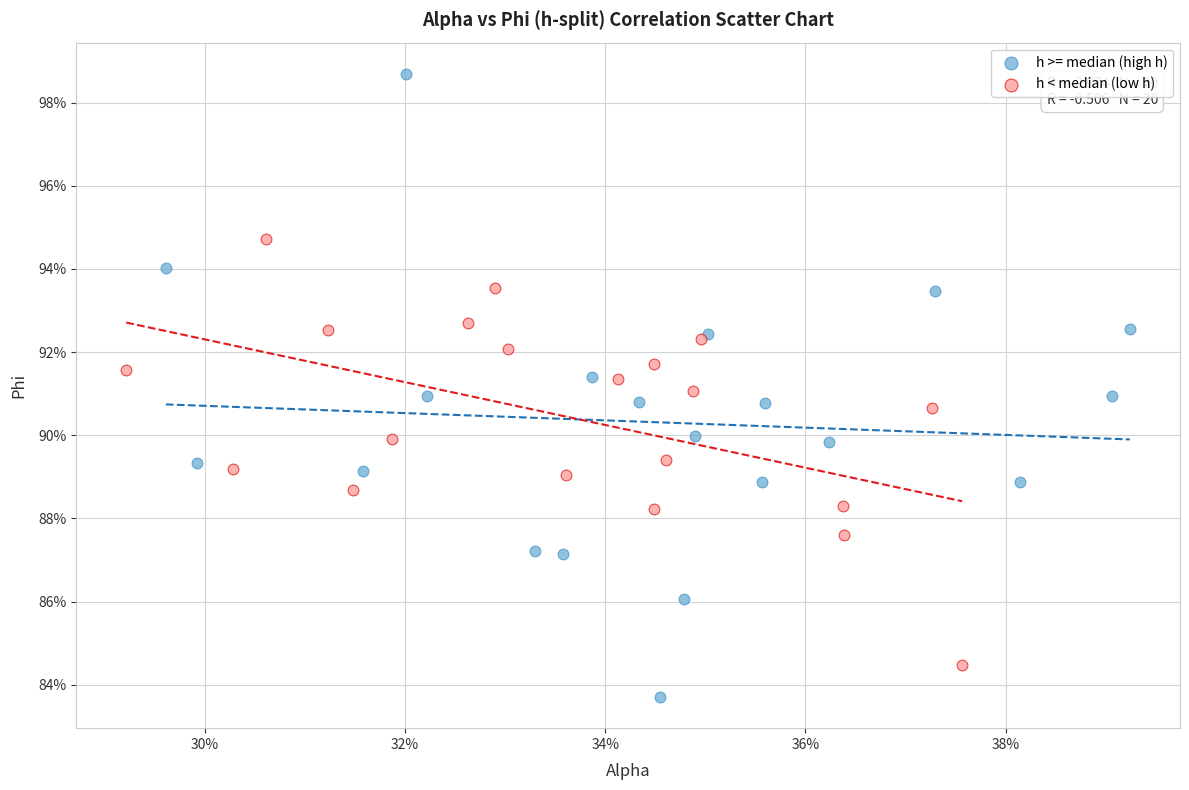

What are all the series names shown in the legend?

h >= median (high h), h < median (low h)